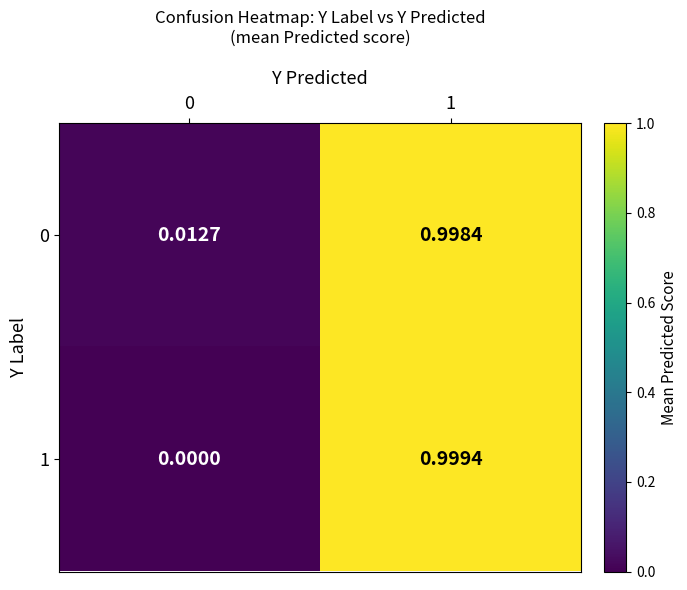

How many distinct data groups are displayed?

2